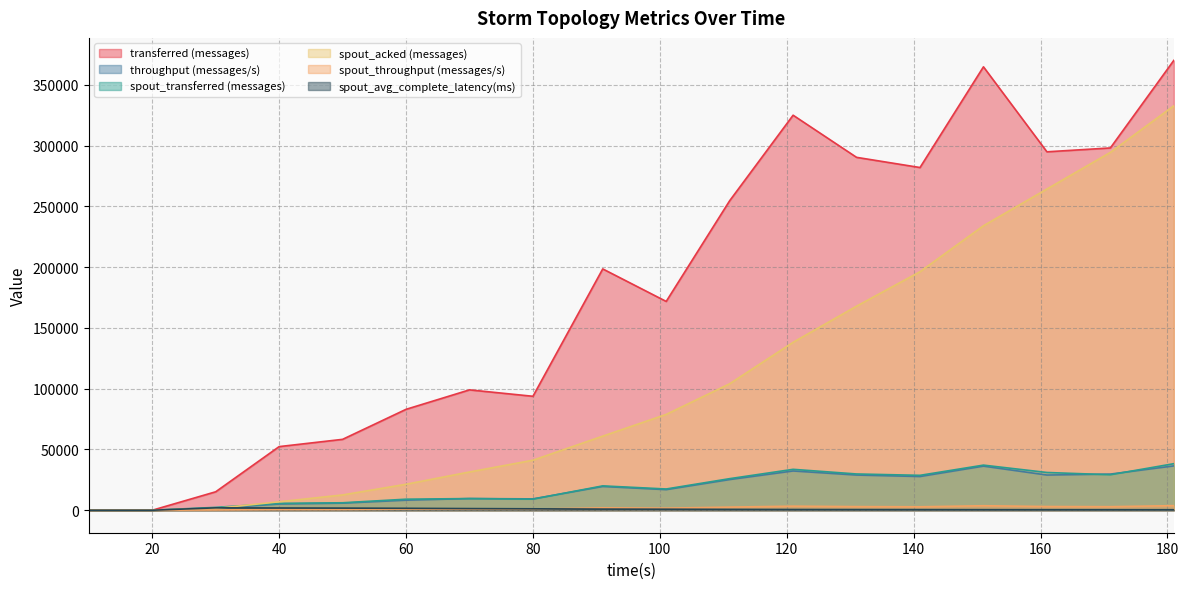

What is the difference between the maximum and minimum values in the transferred (messages) series?

370220.0